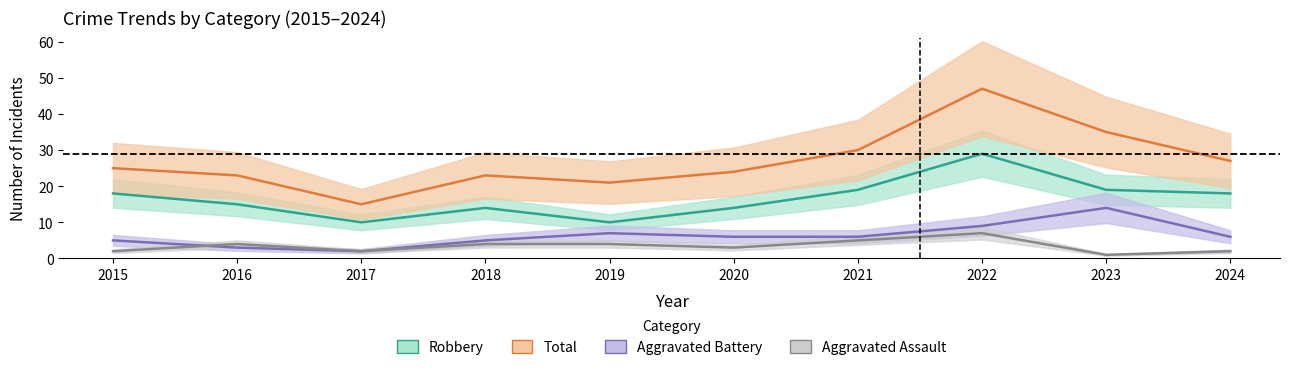

After their last crossing, which series has the higher values: Aggravated Battery or Aggravated Assault?

Aggravated Assault